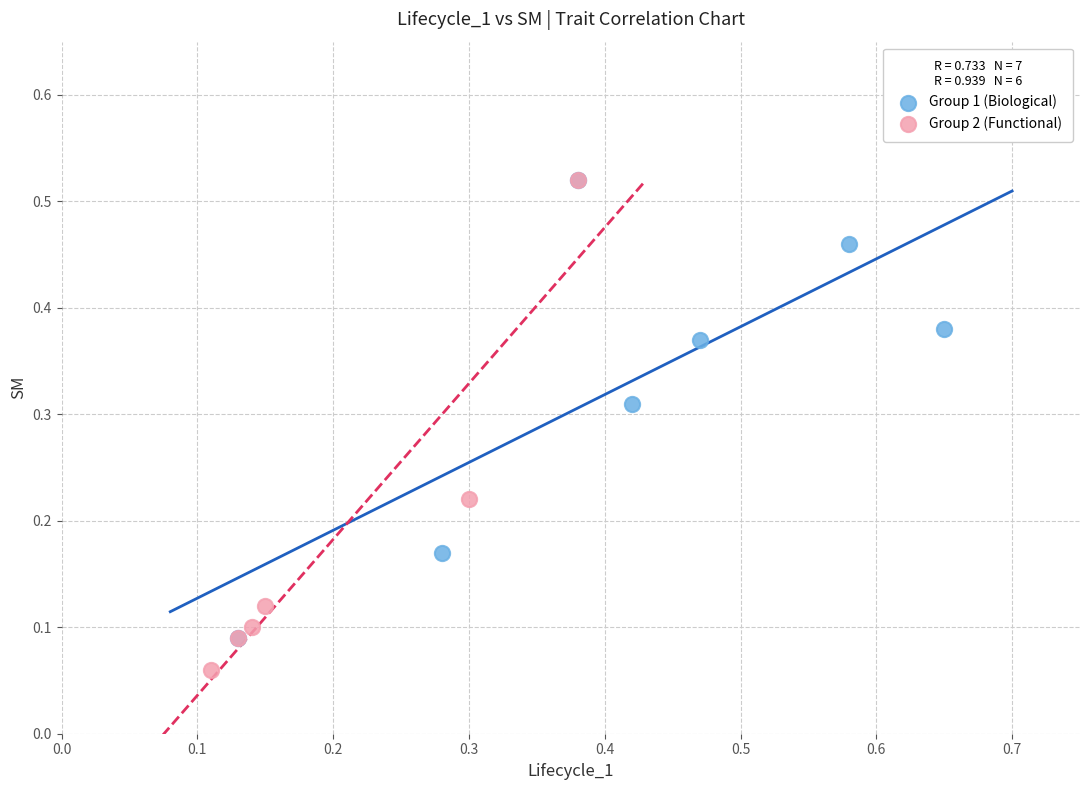

What are all the series names shown in the legend?

Group 1 (Biological), Group 2 (Functional)